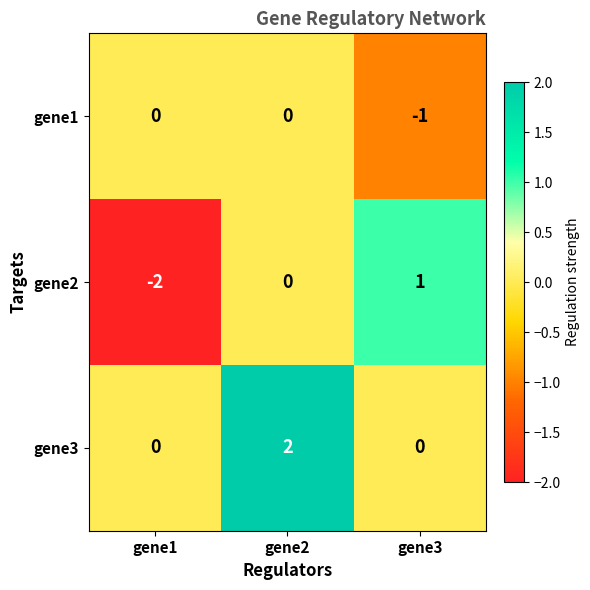

True or false: gene1 has a value of -1 at gene1.

False